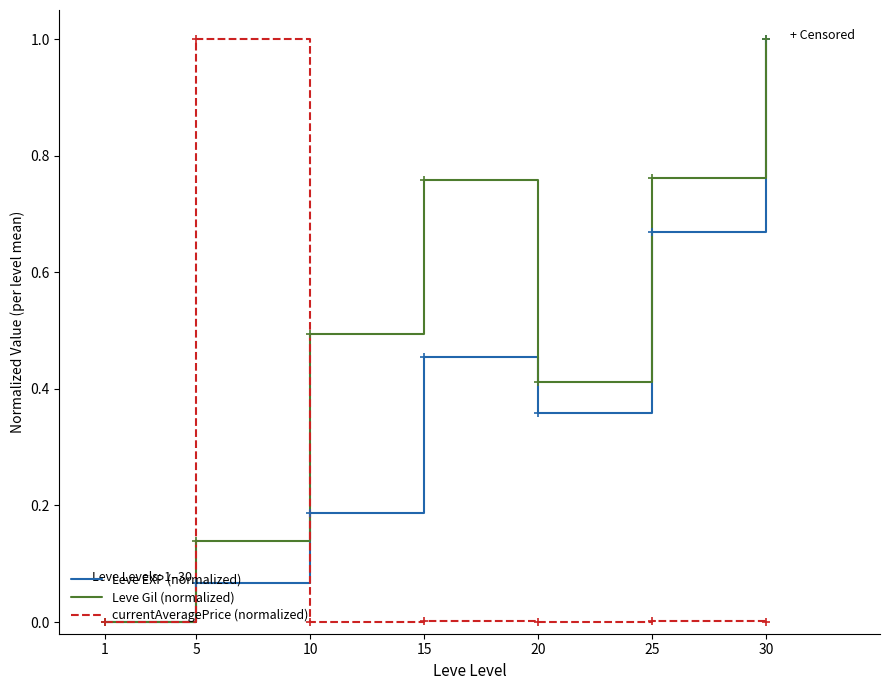

What is the sum of the Leve Gil (normalized) values at 30 and 20?

1.4